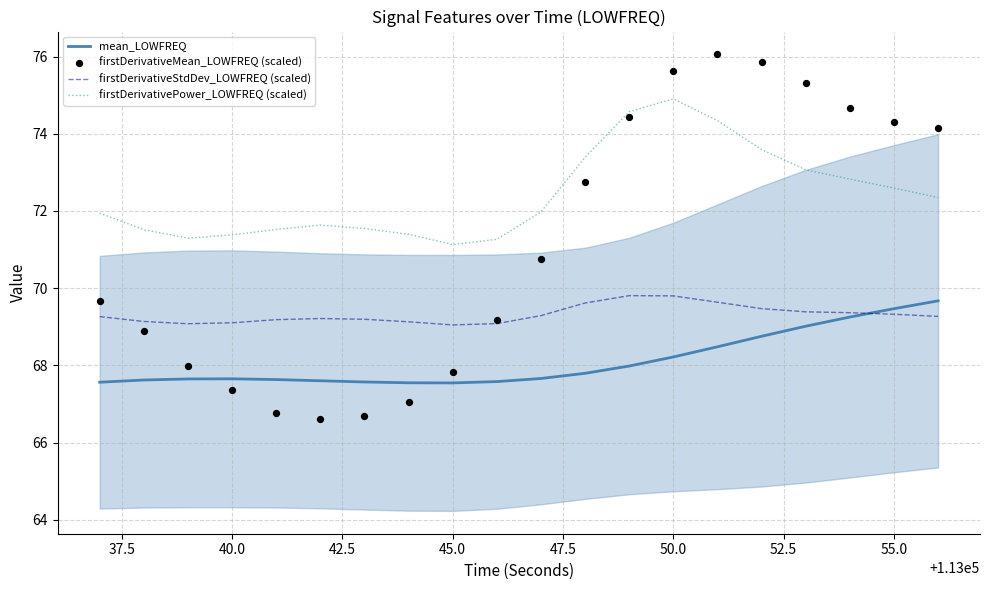

True or false: firstDerivativePower_LOWFREQ (scaled) and firstDerivativeStdDev_LOWFREQ (scaled) intersect in this chart.

False